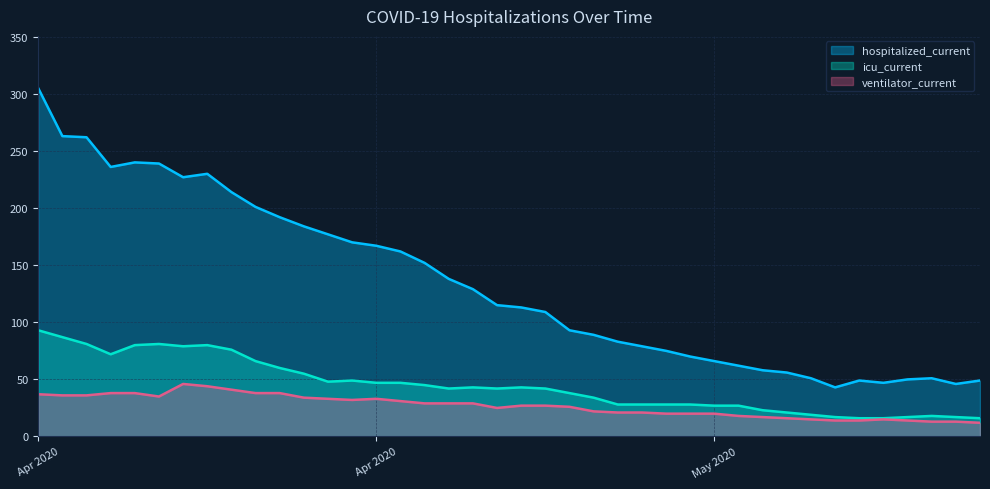

True or false: hospitalized_current has more than 2 points higher than both neighbors.

True